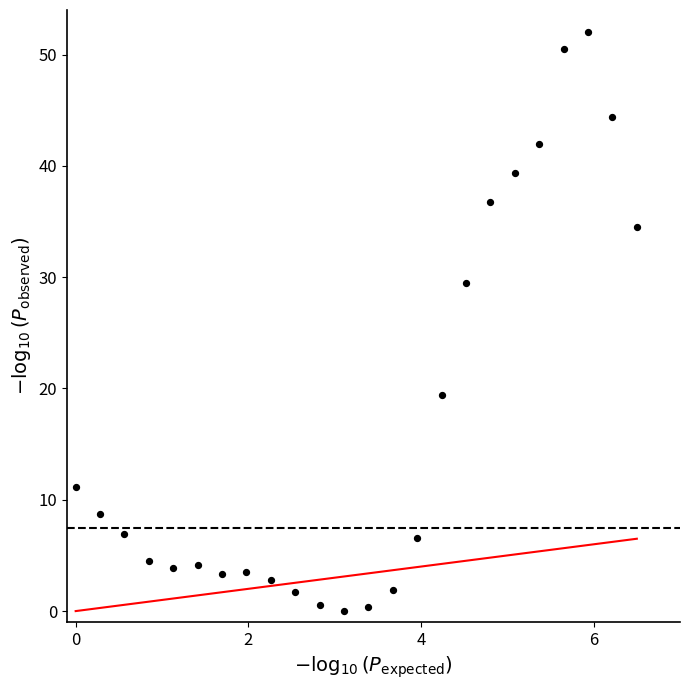

What Y value in the scatter plot is closest to 26?

29.4